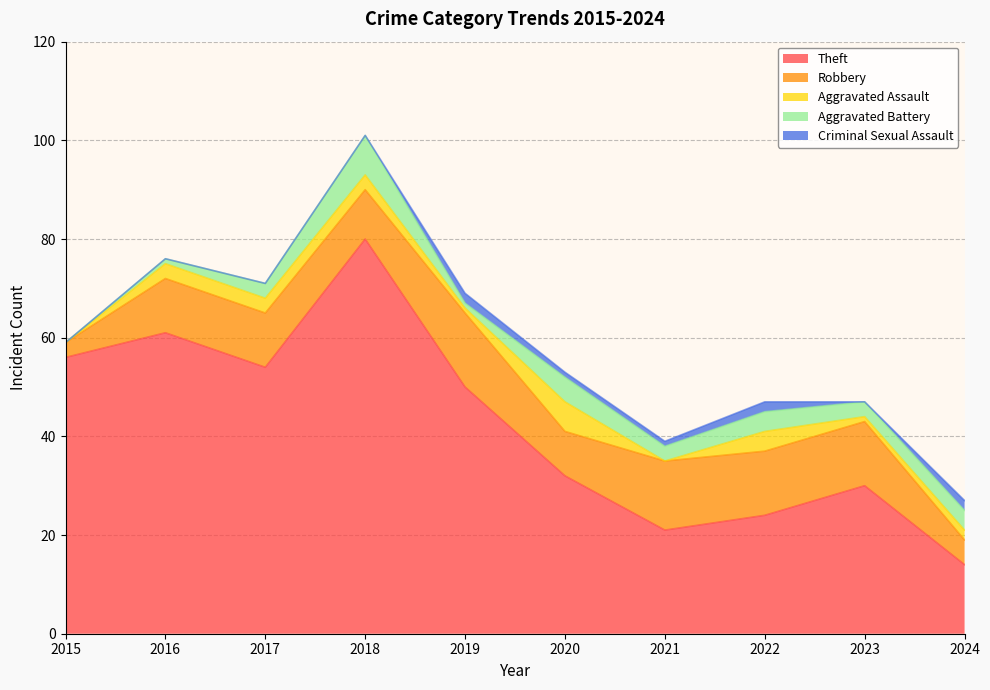

Where is the first local minimum for Robbery?

2018